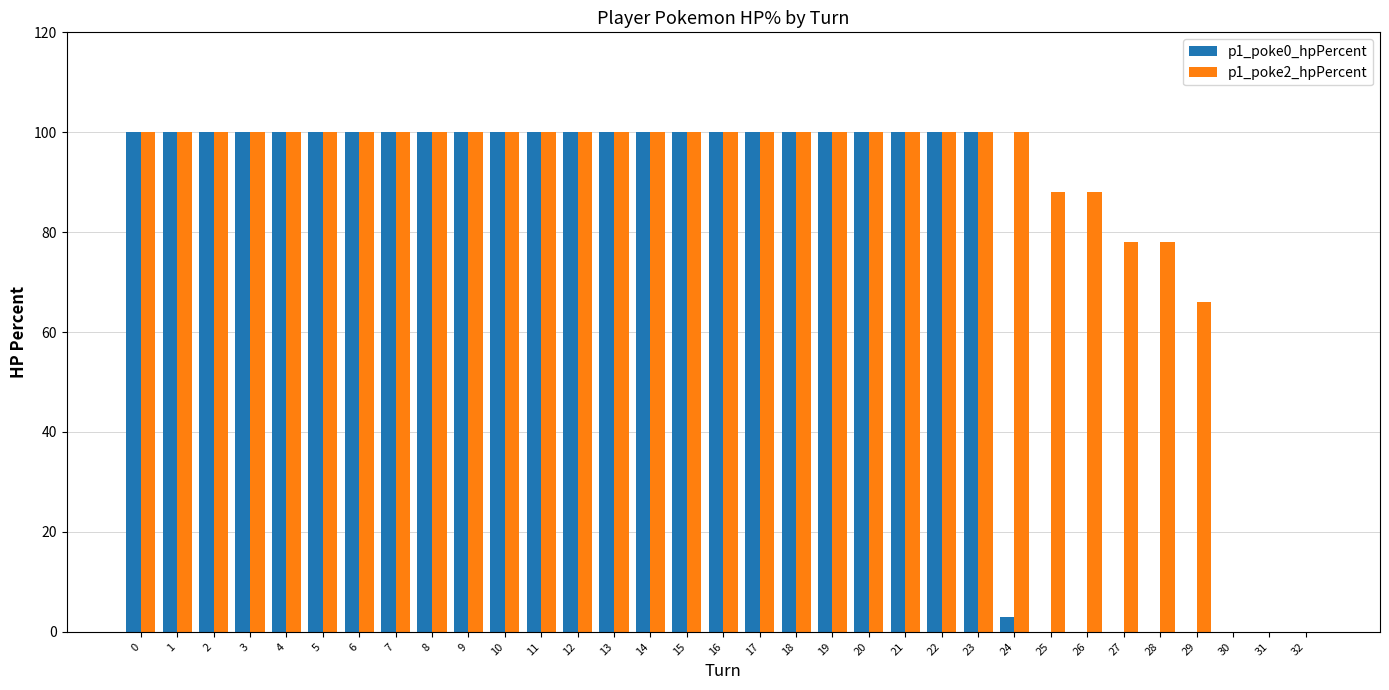

Is it true that p1_poke2_hpPercent equals 100 at 15?

True